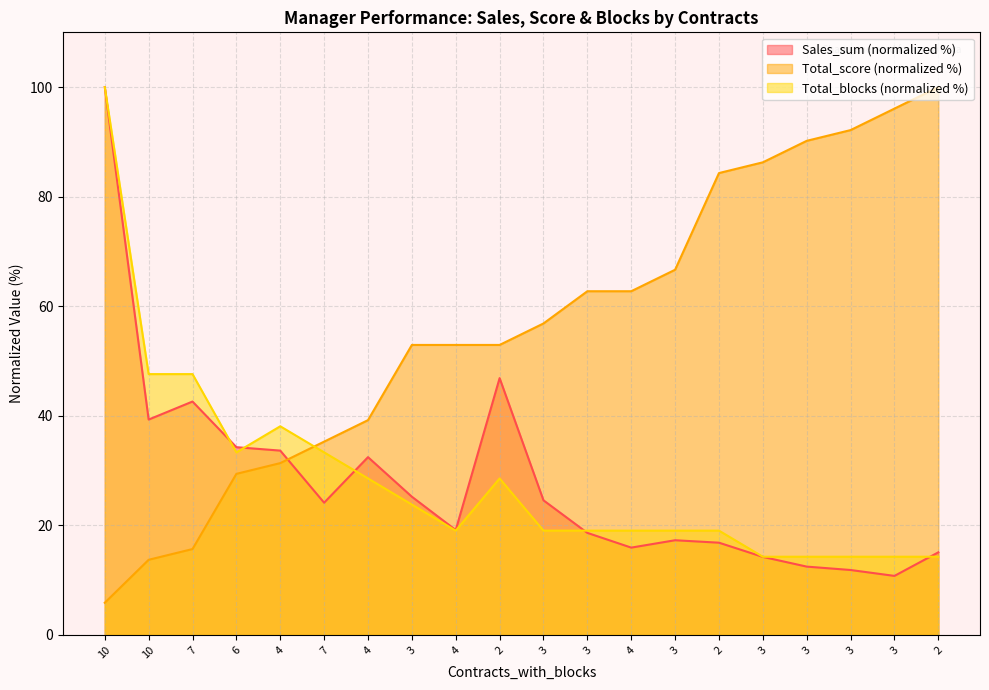

What is the sum of the Total_score values at 2 and 3?

137.3